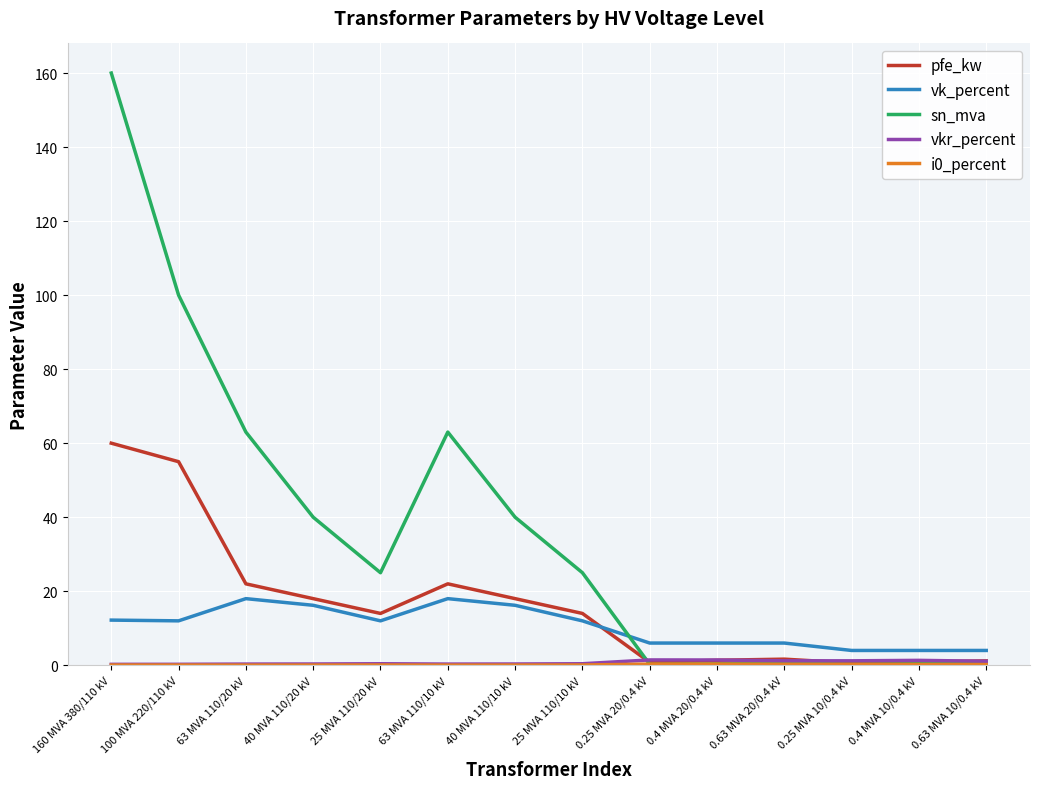

At which category is the sum across all series the highest?

160 MVA 380/110 kV